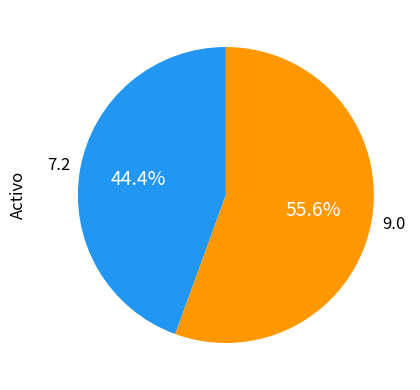

Is there a majority slice in this chart?

Yes